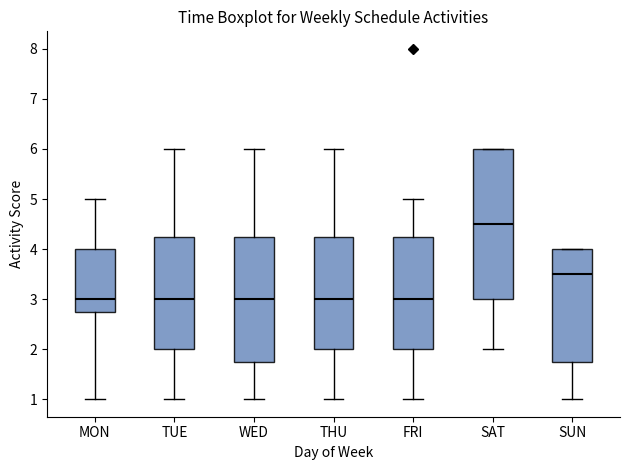

Which box's median line is the highest?

SAT